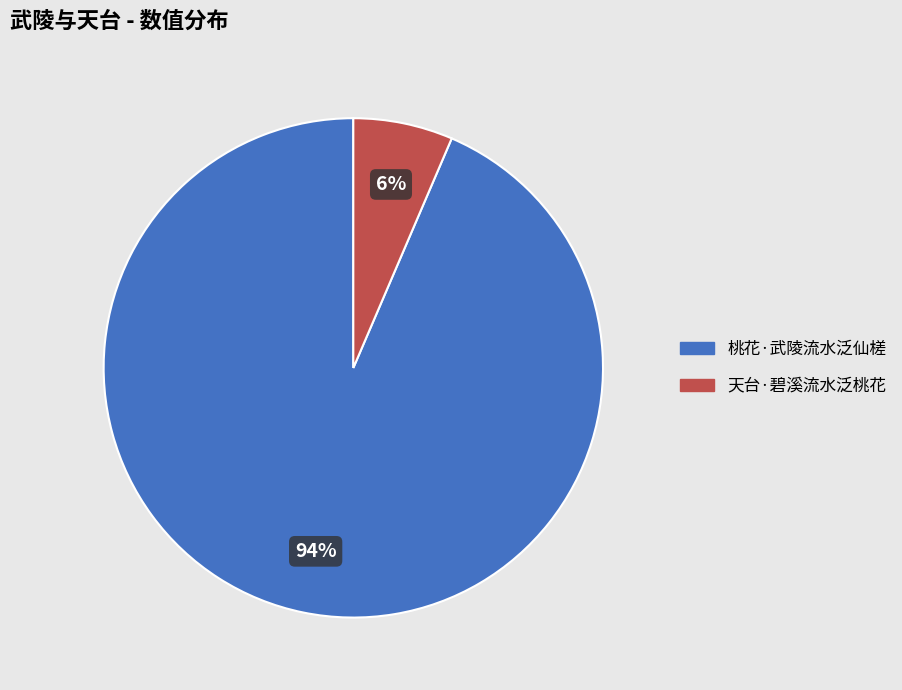

To the nearest percent, what is the combined percentage of 桃花·武陵流水泛仙槎 and 天台·碧溪流水泛桃花?

100%